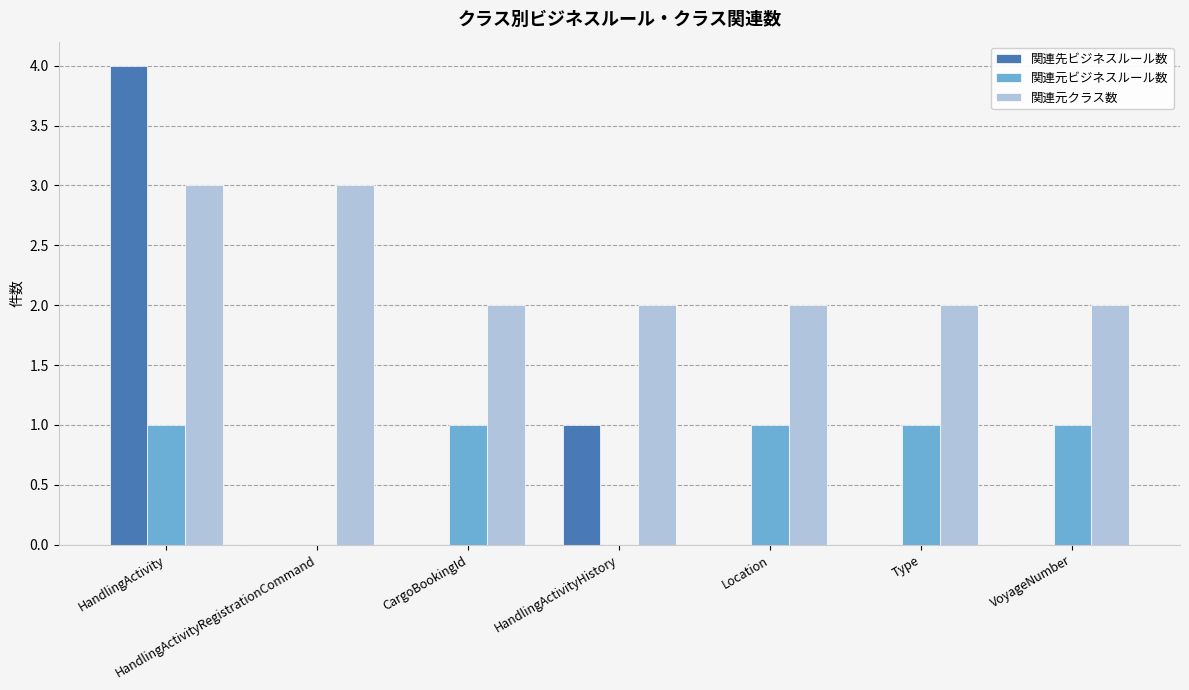

The value of 関連先ビジネスルール数 at Type is -2. True or false?

False